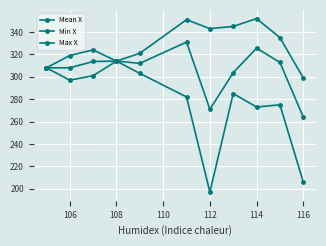

Which series has the largest total across all categories?

Max X